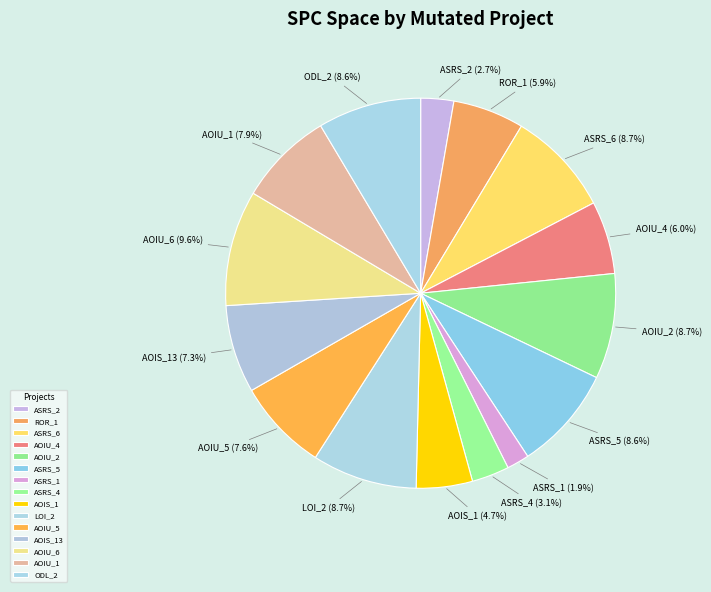

To the nearest percent, what is the average slice percentage?

7%